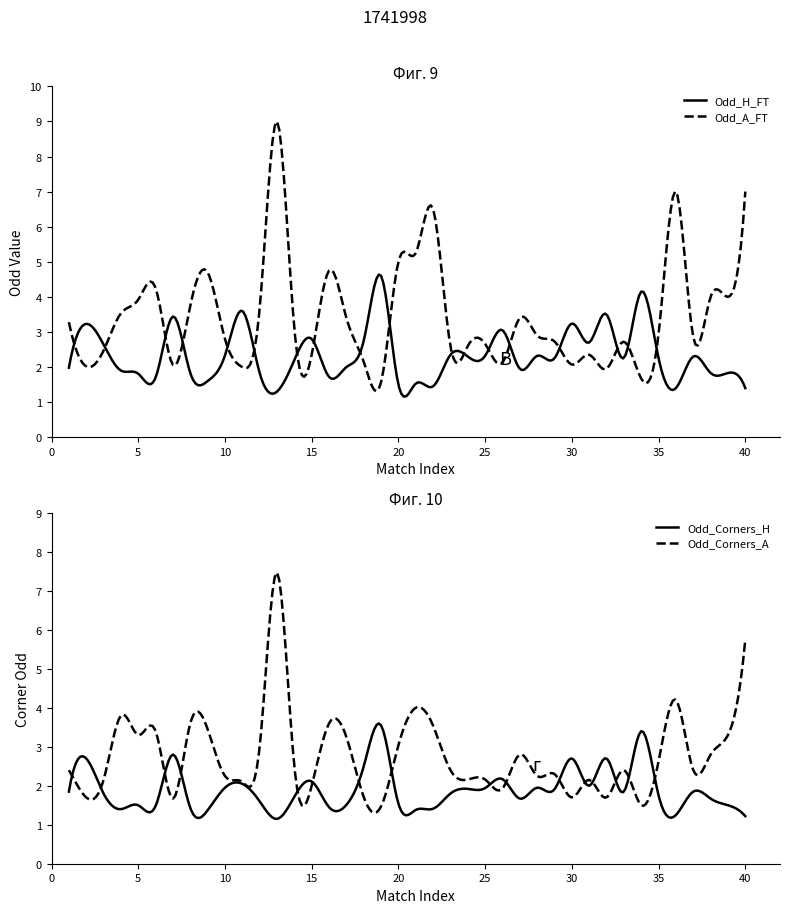

What is the average value of the Odd_H_FT series?

2.4